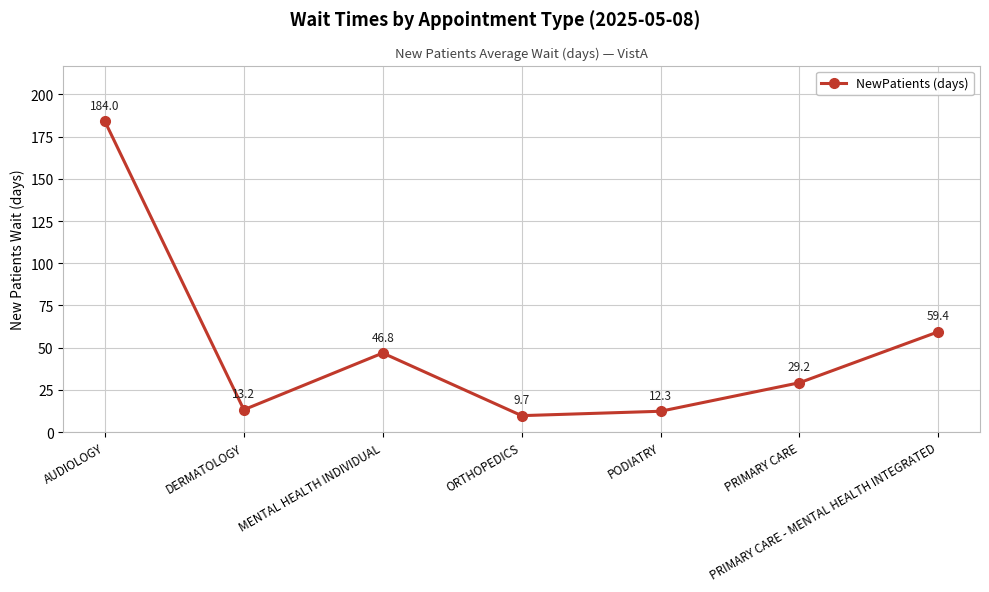

Rank the categories by value from lowest to highest.

ORTHOPEDICS, PODIATRY, DERMATOLOGY, PRIMARY CARE, MENTAL HEALTH INDIVIDUAL, PRIMARY CARE - MENTAL HEALTH INTEGRATED, AUDIOLOGY